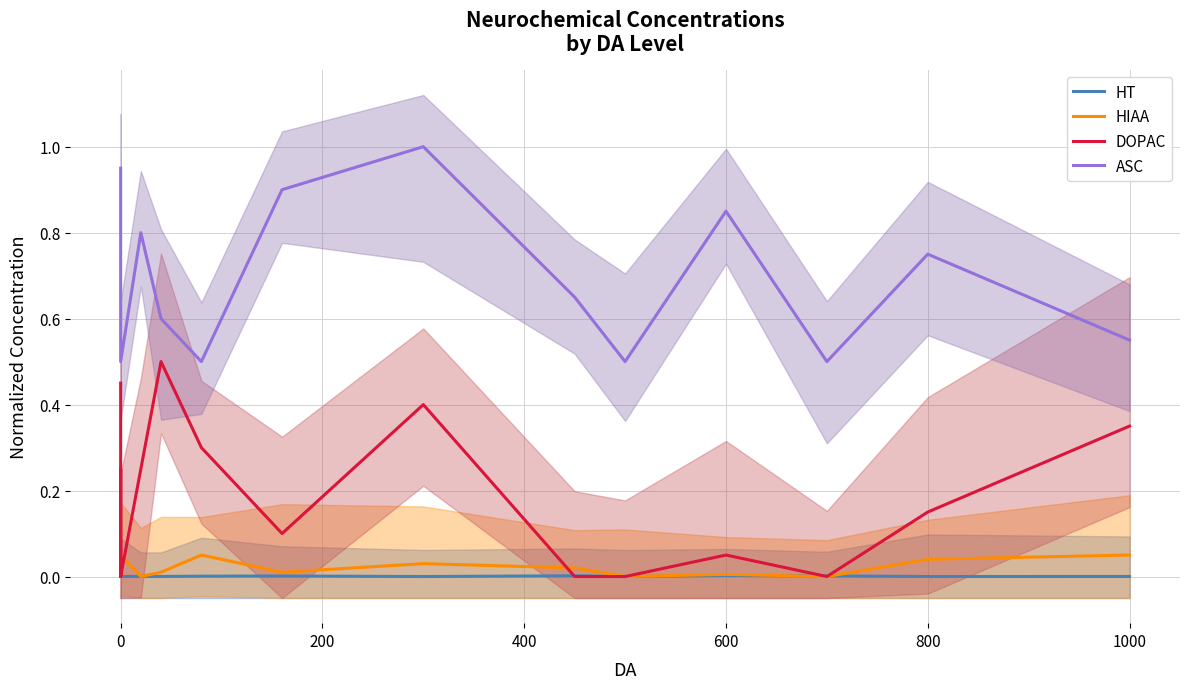

How many data points in HT are above 0?

11